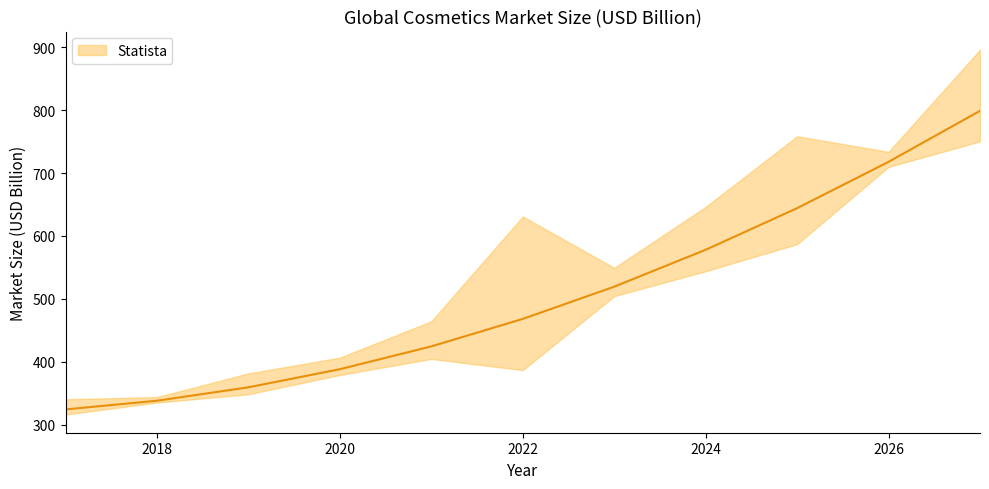

True or false: the data has more than 2 interior local peaks.

False